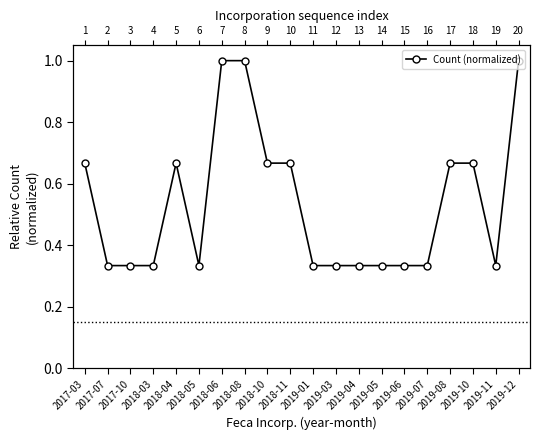

How many lines are shown in the chart?

1